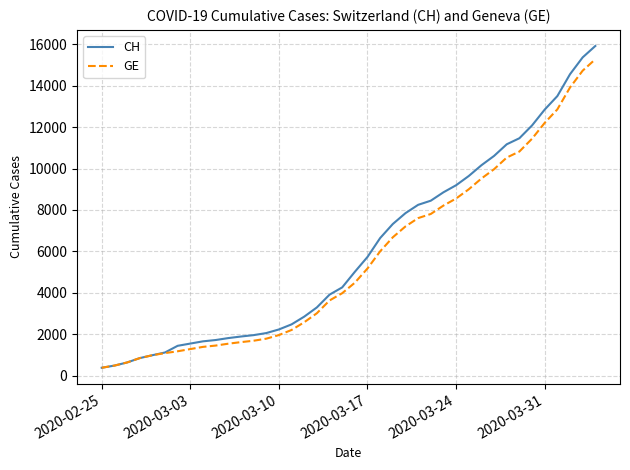

What is the maximum value for CH?

15926